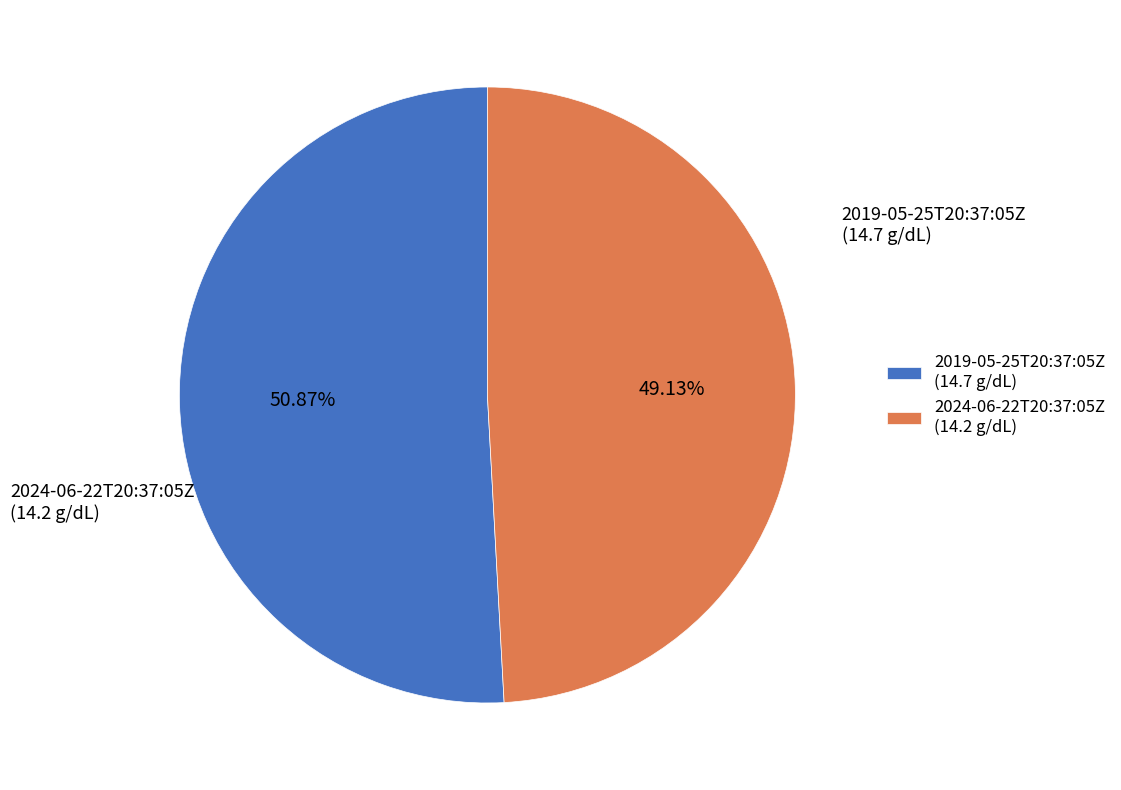

Is it true that 2024-06-22T20:37:05Z is 61% of the pie?

False